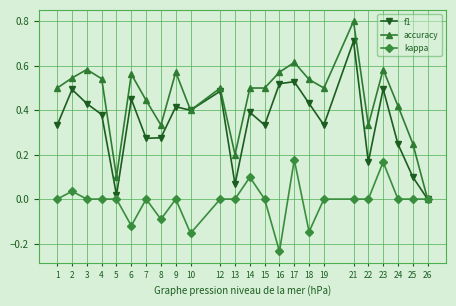

Which category has the highest value in the kappa series?

17